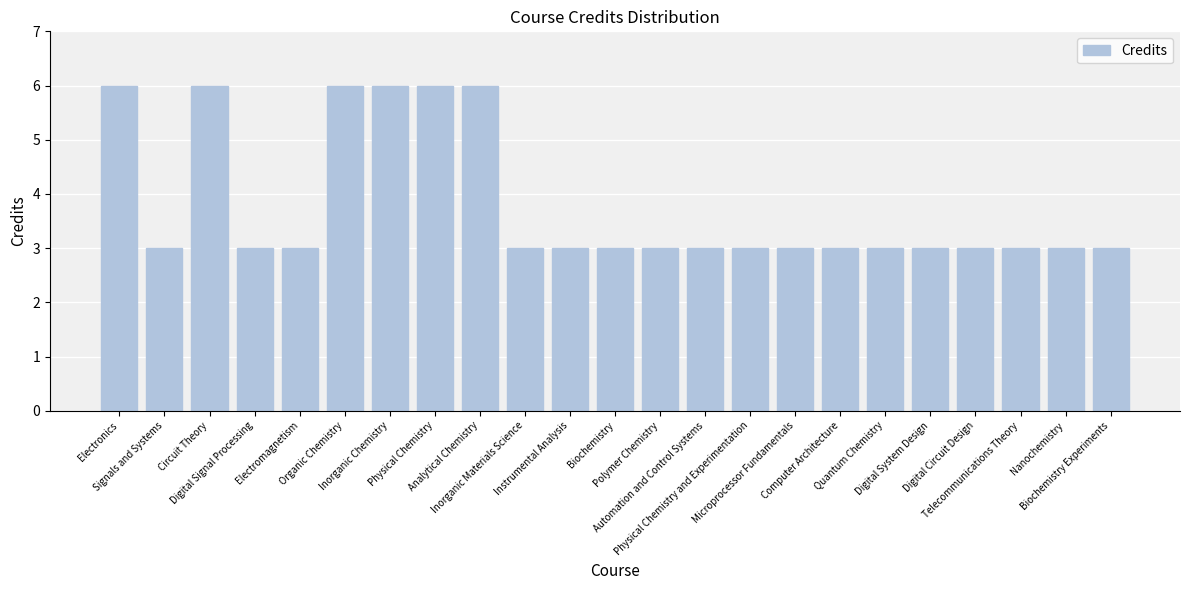

What is the value of the 13th bar from the left?

3